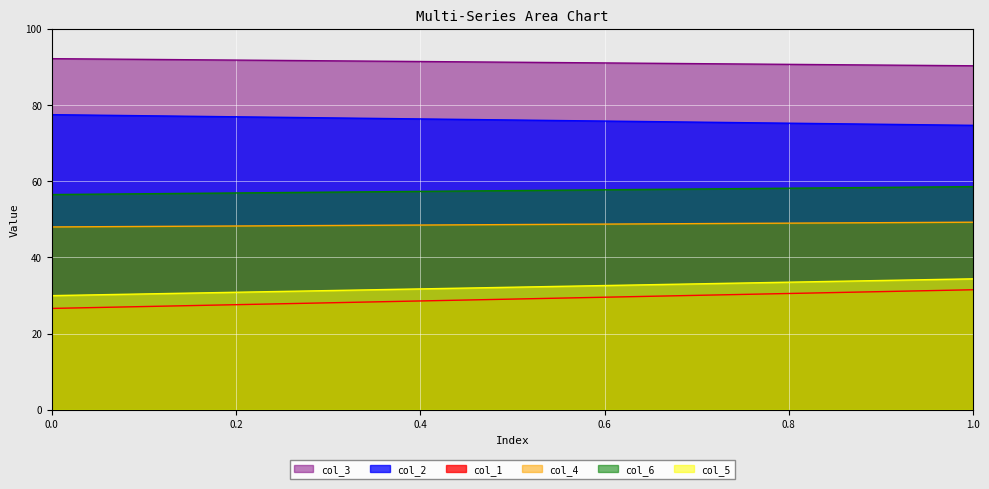

The value of col_5 at 0 is 30.0. True or false?

True